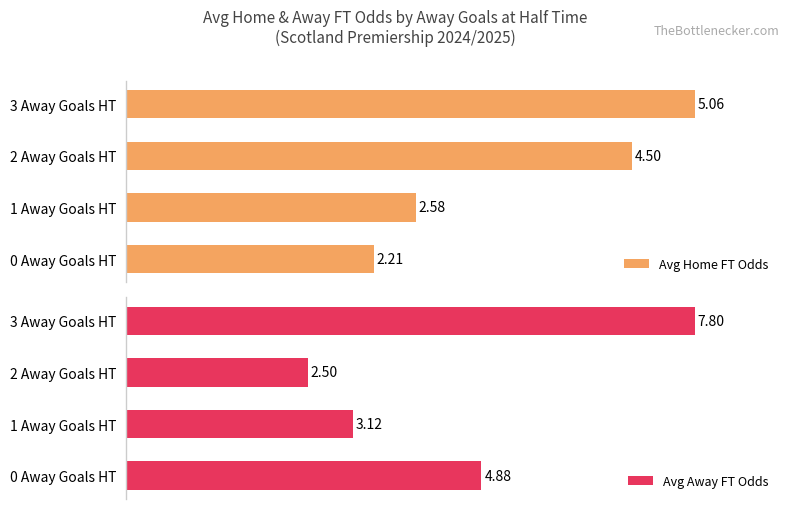

True or false: Avg Home FT Odds has a value of 60.1 at 0 Away Goals HT.

False